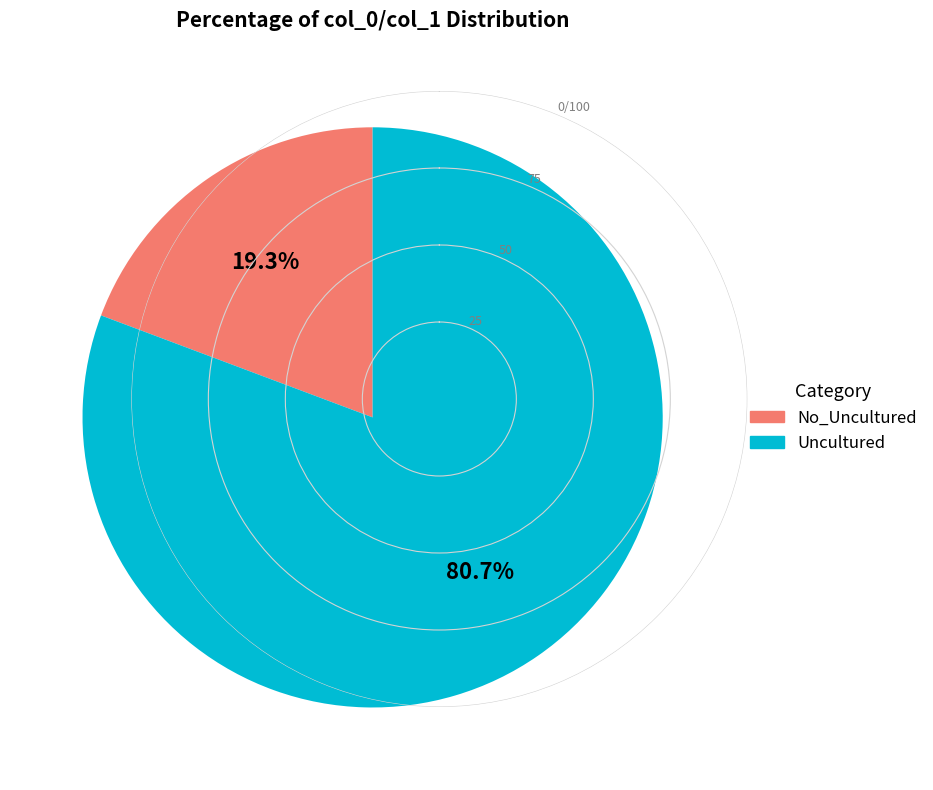

Do No_Uncultured and Uncultured together represent more than half of the pie?

Yes